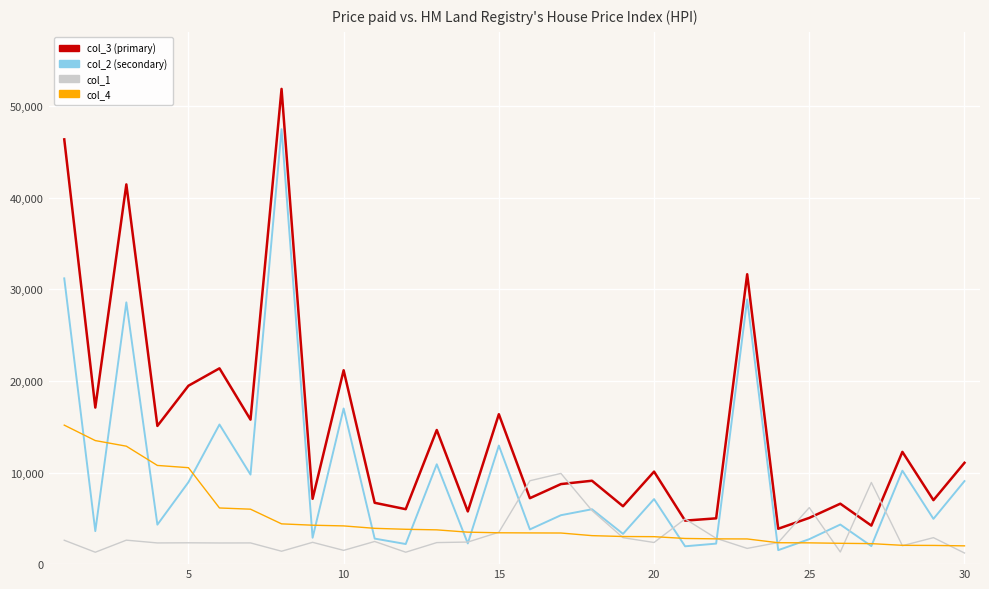

What is the maximum value shown in the chart?

51890